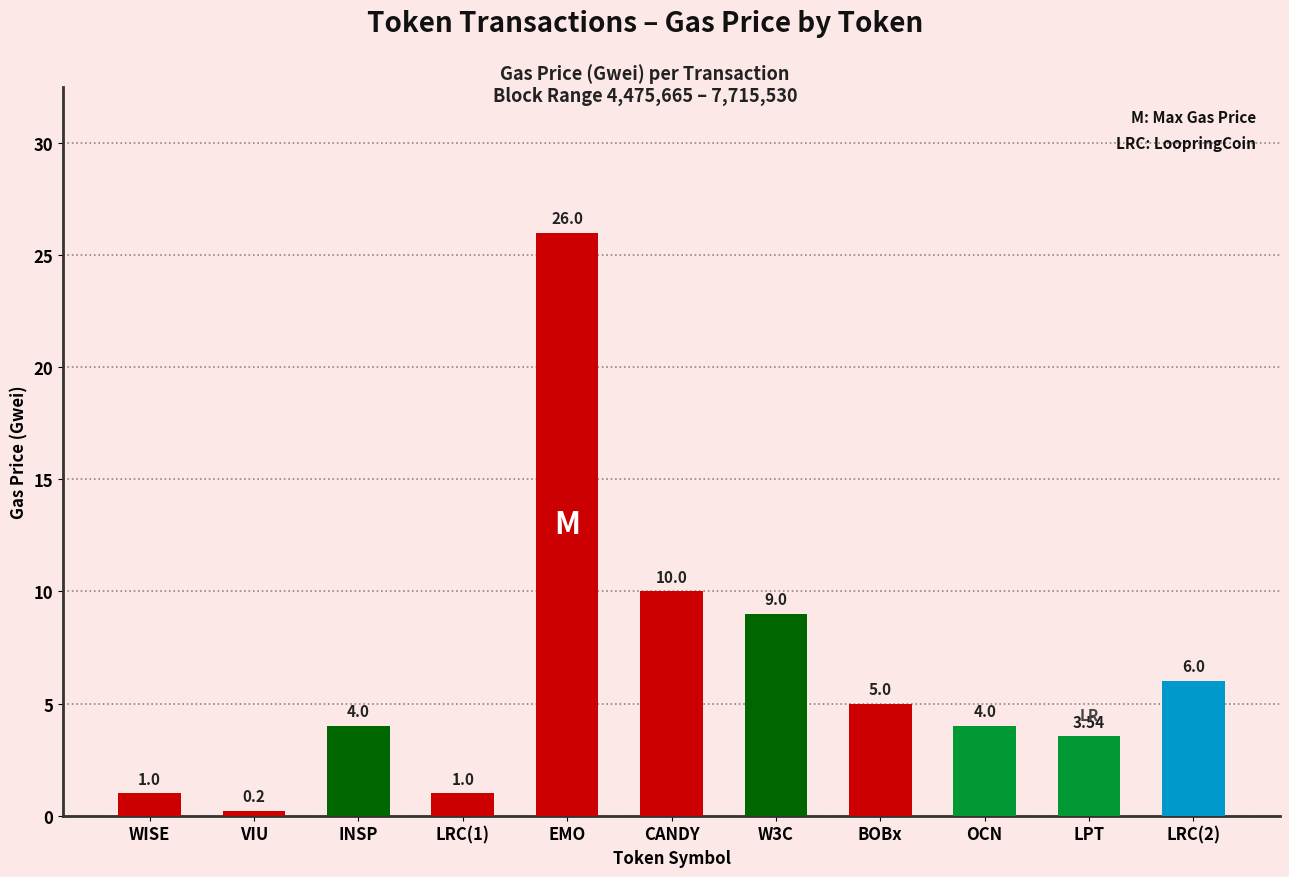

The value at BOBx is 5.0. True or false?

True